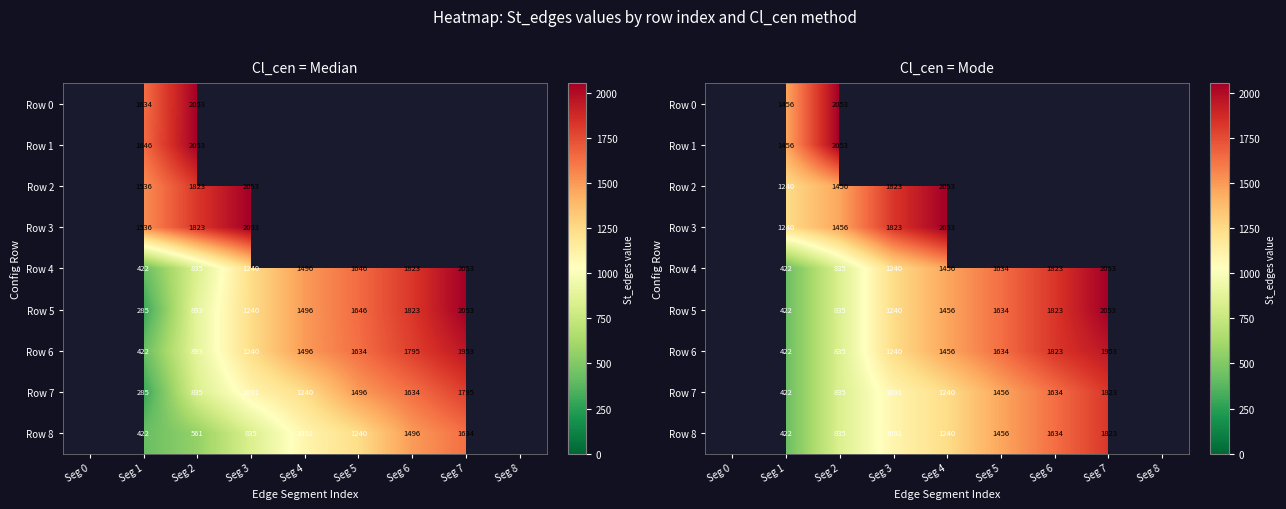

What is the sum of the Row 5 values at Seg 4 and Seg 6?

3279.0